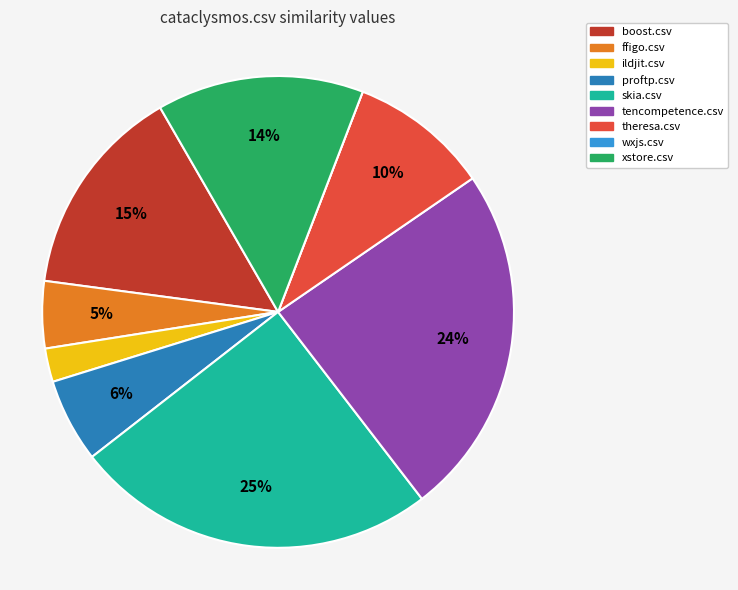

Which category has the biggest portion of the pie?

skia.csv